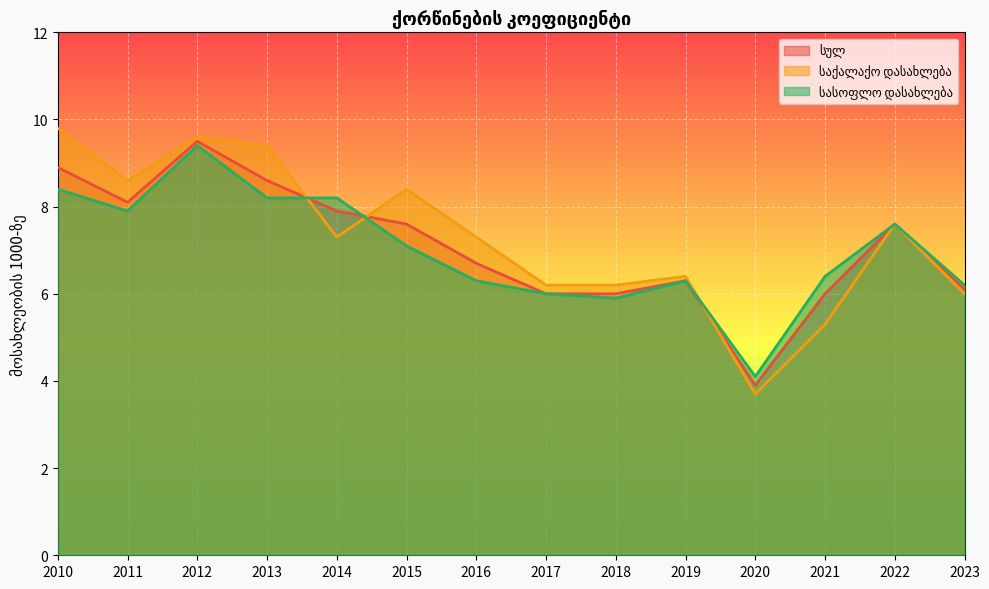

What is the approximate value of სულ at 2010?

8.9